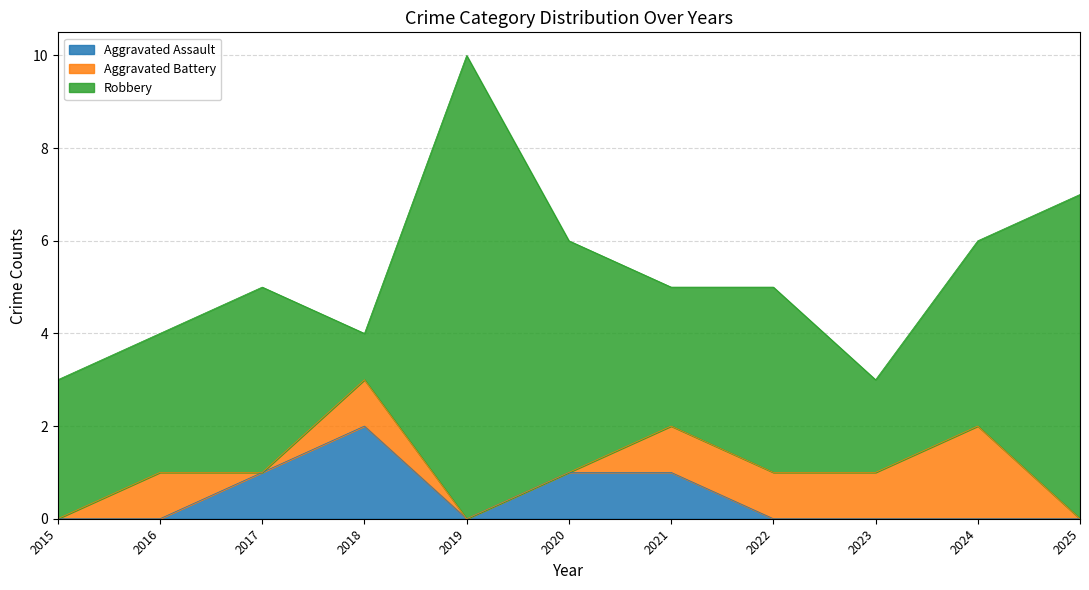

What is the sum of the Robbery values at 2025 and 2022?

11